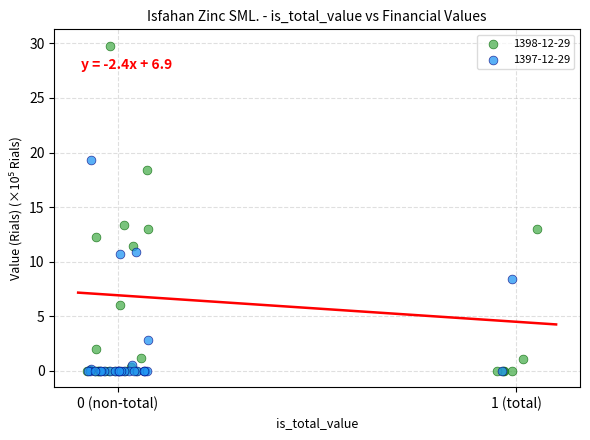

Which series reaches the maximum Y coordinate?

1398-12-29